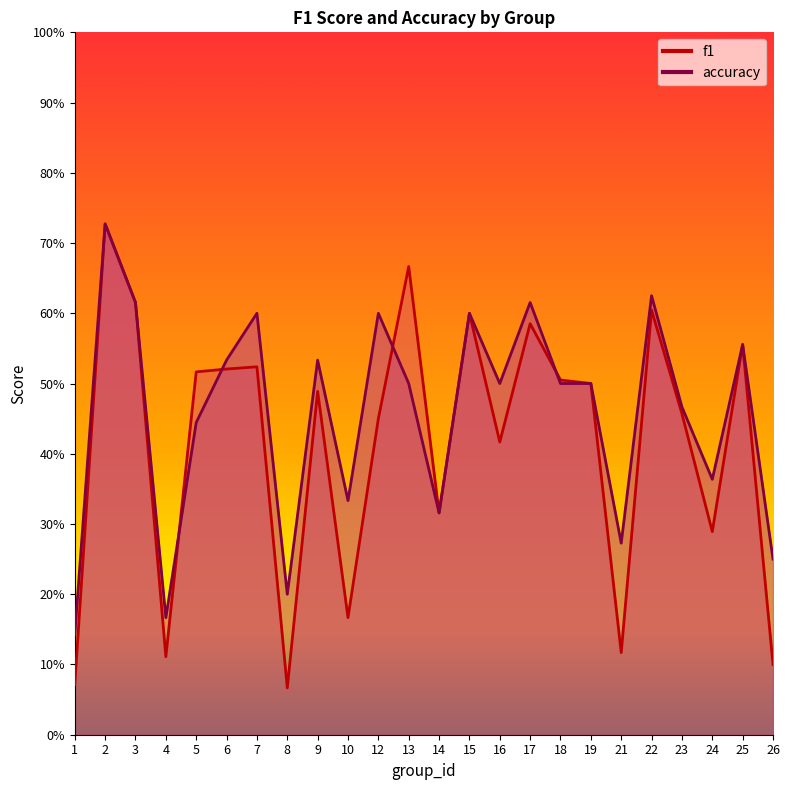

What is the average value of the f1 series?

0.4